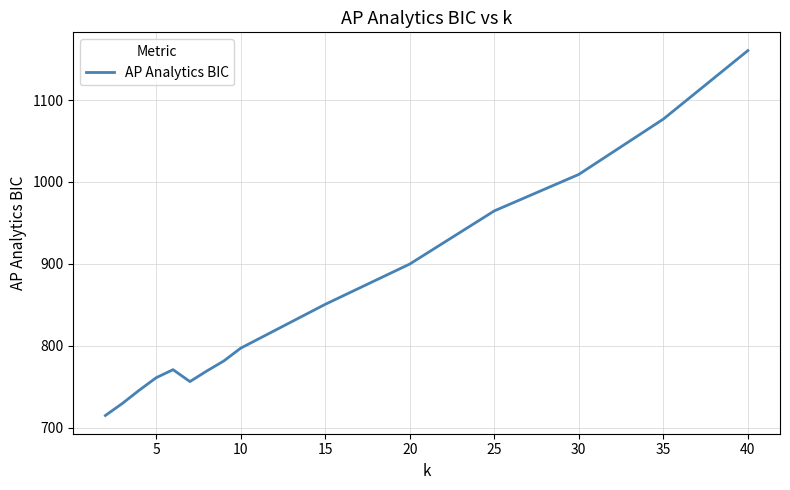

What is the difference between the maximum and minimum values?

445.6